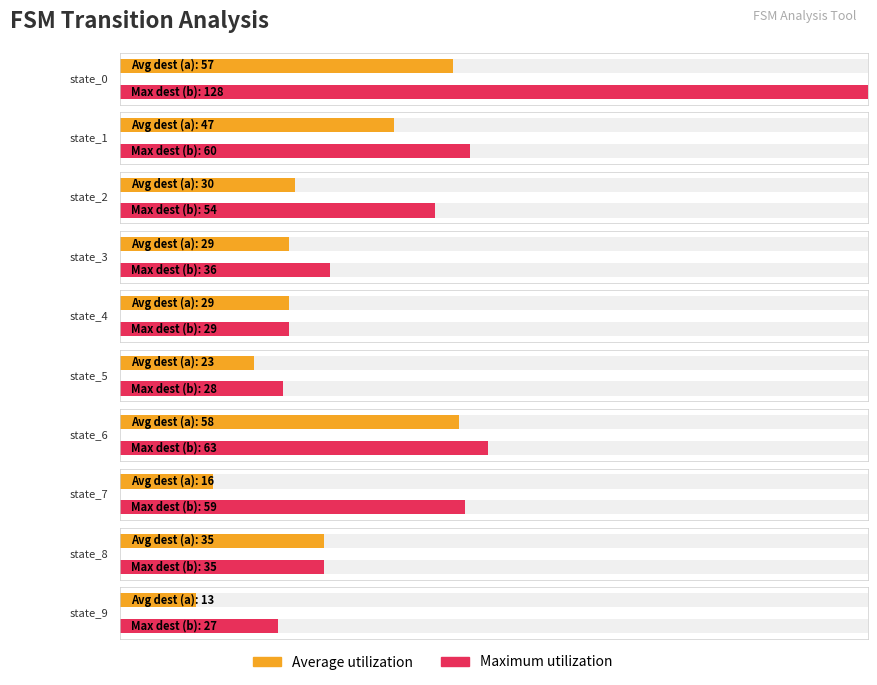

What is the difference between the Average utilization values at state_1 and state_0?

10